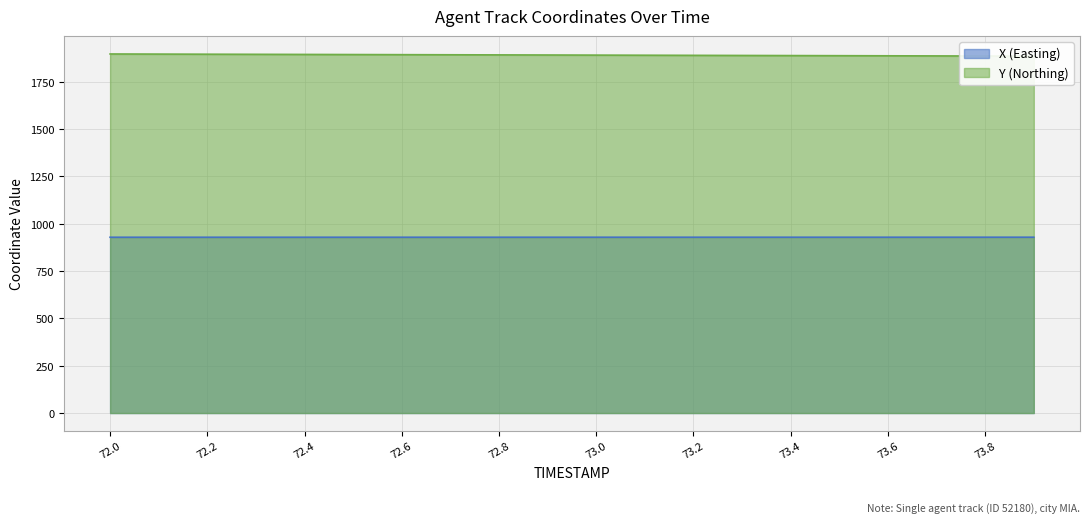

Read the Y value at 72.7.

1893.0